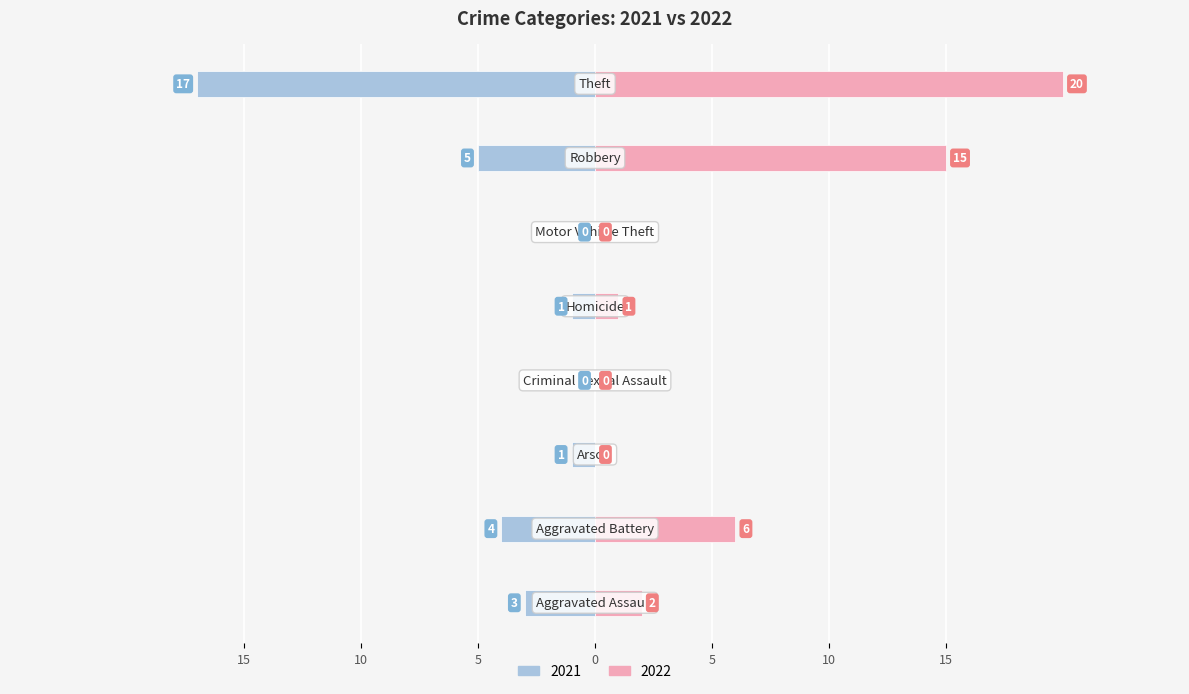

Reading left to right, extract all data points from this chart.

Male: -3	-4	-1	0	-1	0	-5	-17
Female: 2	6	0	0	1	0	15	20